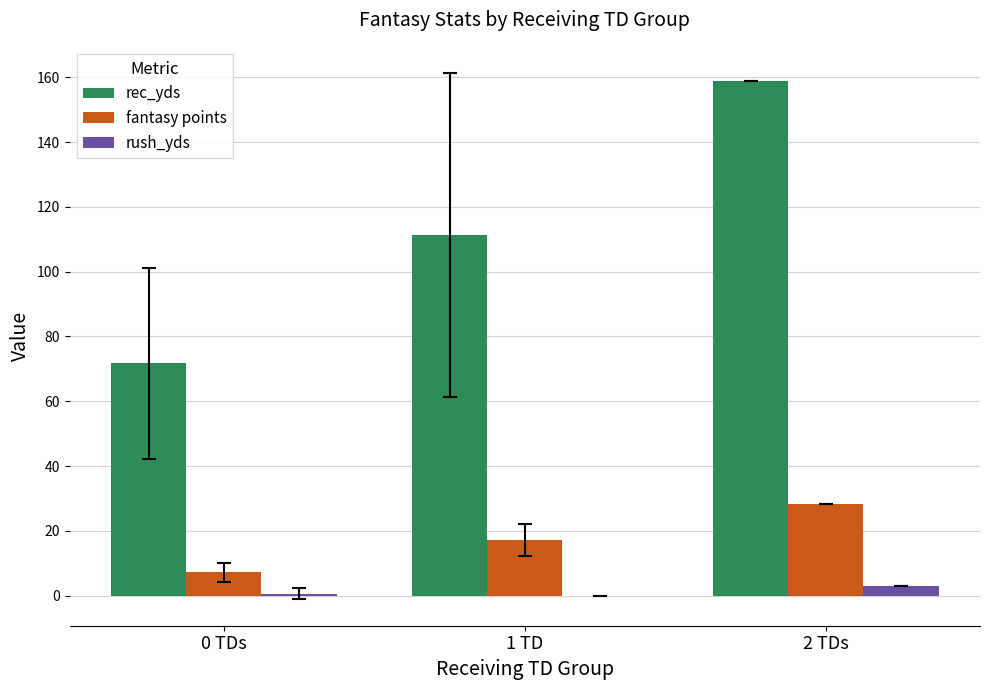

True or false: fantasy points has a value of 7.2 at 0 TDs.

True